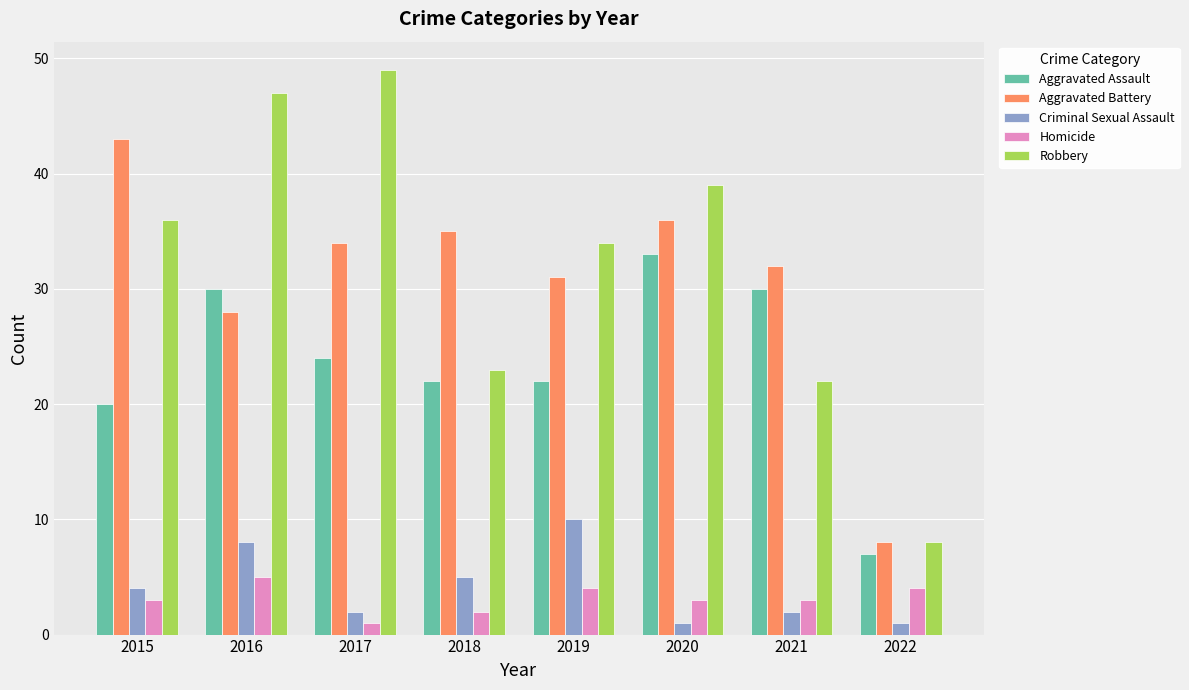

What is the value of the Homicide bar at the 8th from the left?

4